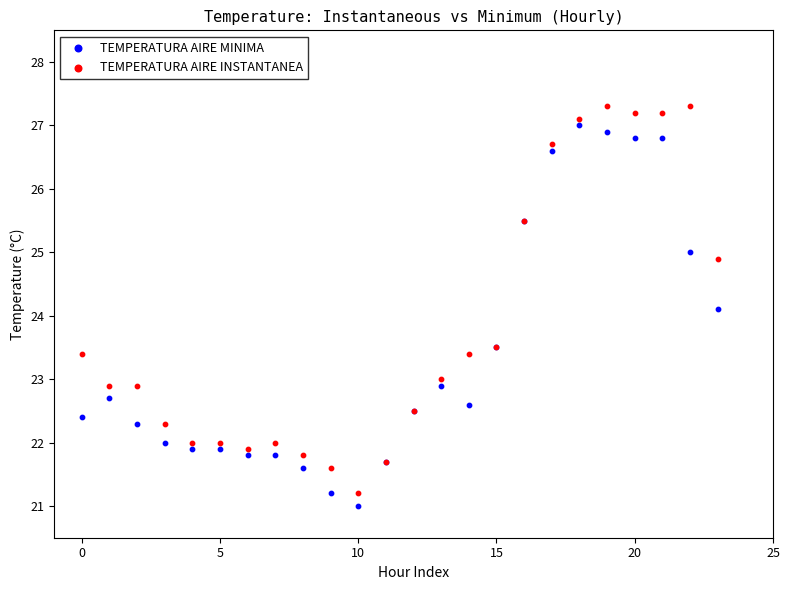

In the TEMPERATURA AIRE MINIMA series, what Y value is closest to 24?

24.1